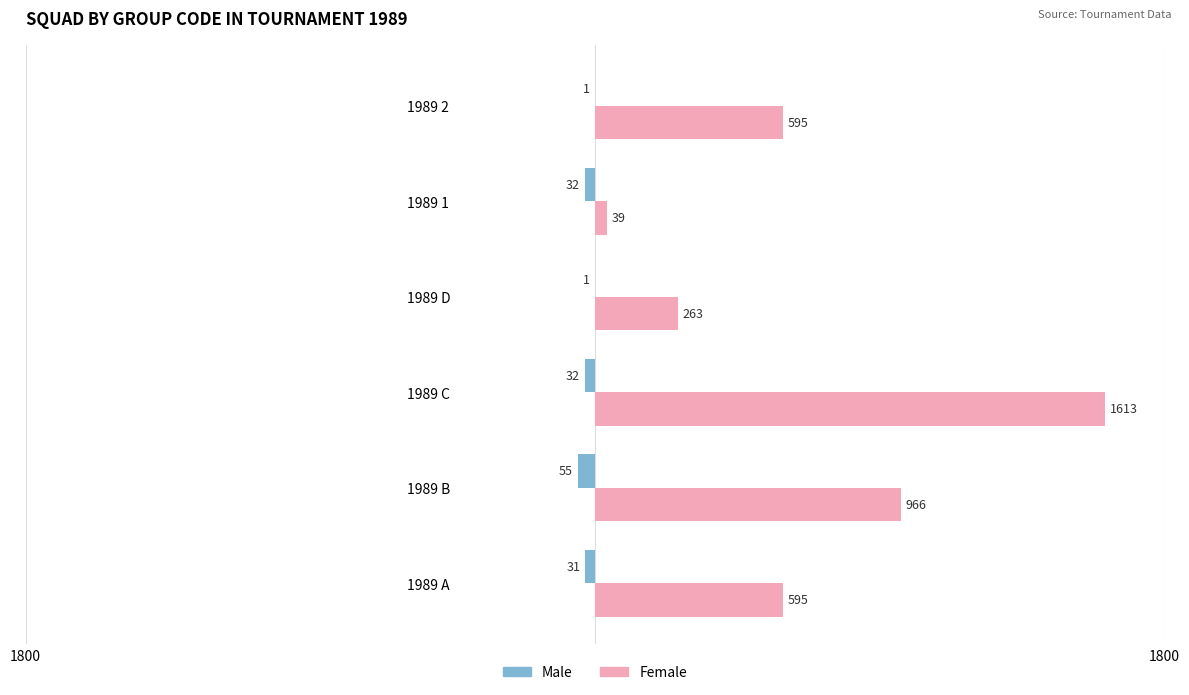

At how many categories does at least one series exceed 1551?

1